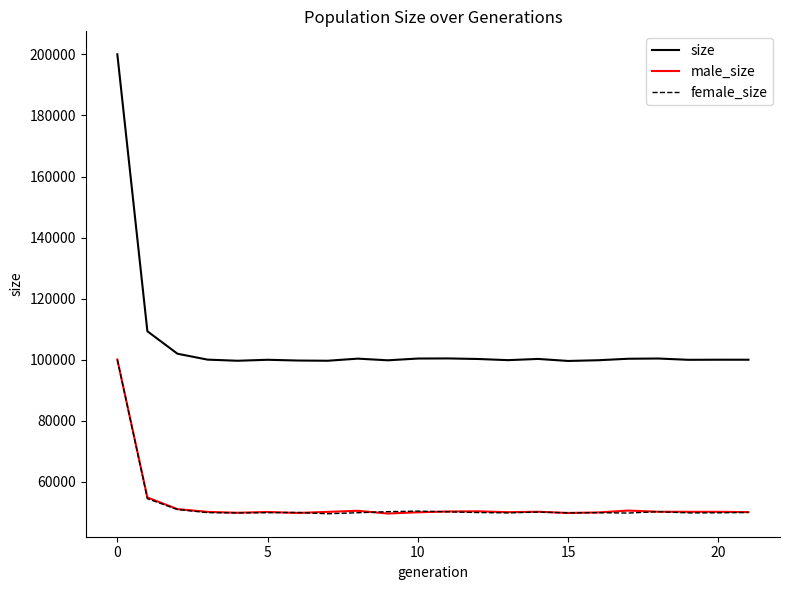

What is the minimum value for male_size?

49588